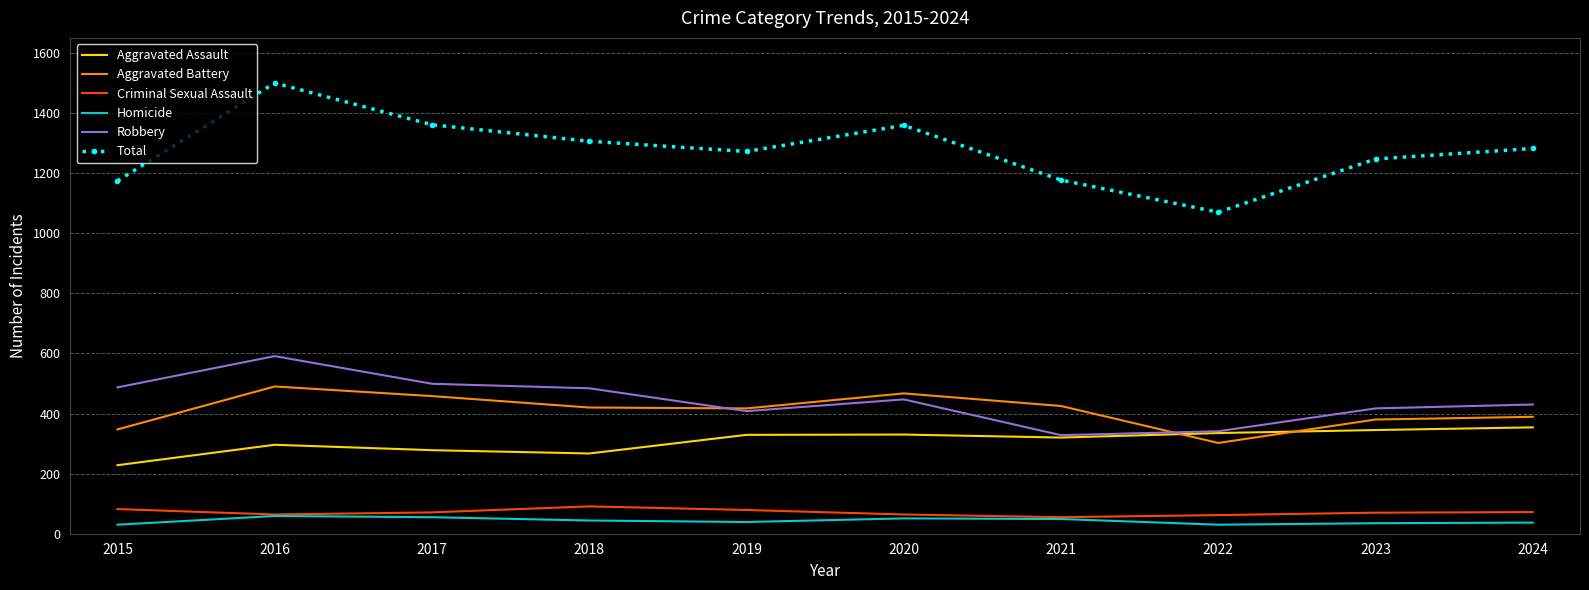

The Homicide series shows 55 at 2017. True or false?

True